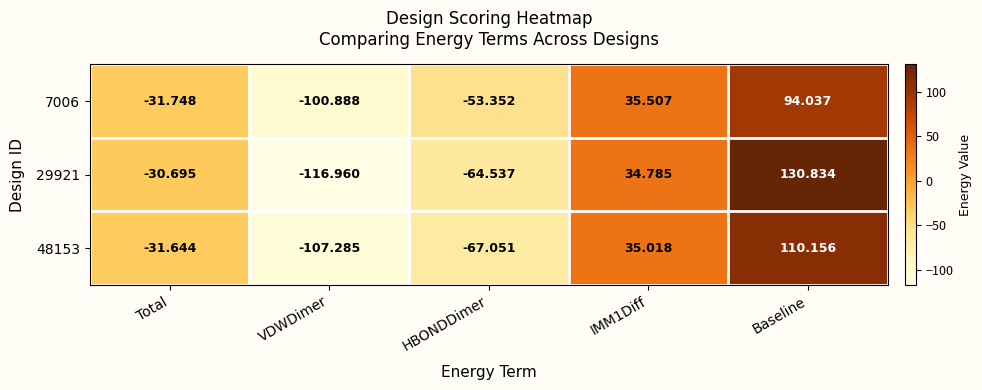

Is the value of 29921 at IMM1Diff greater than the value of 48153 at HBONDDimer?

Yes